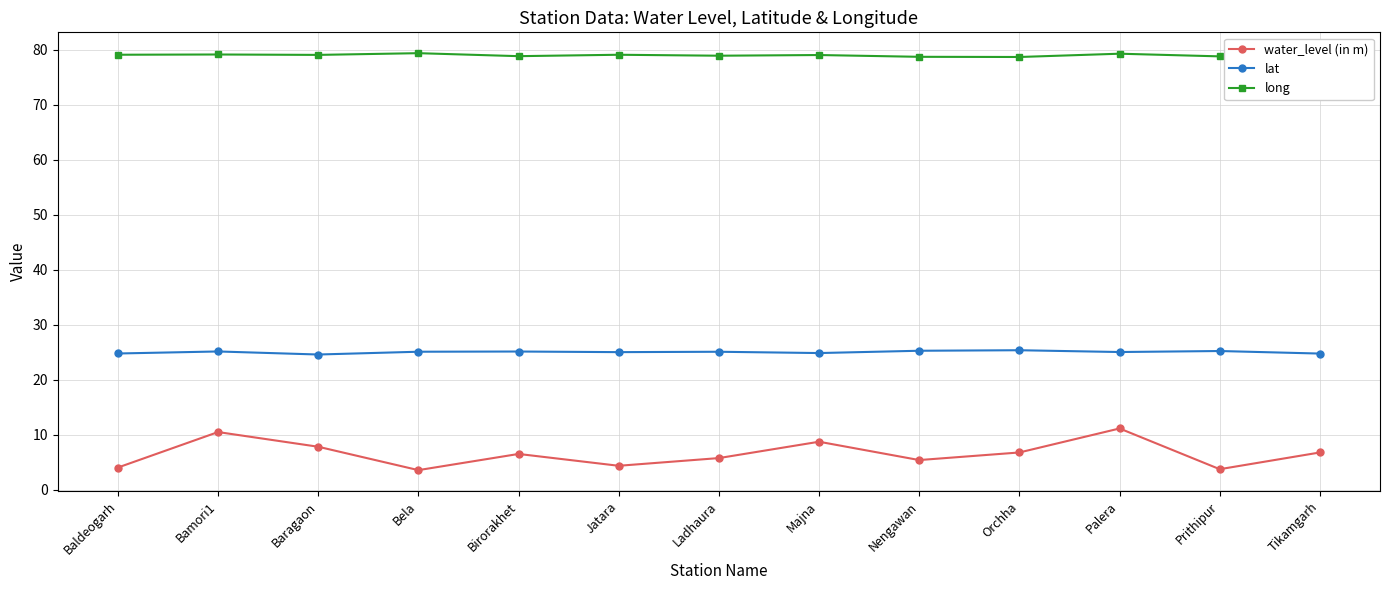

Between Birorakhet and Majna, which series saw the biggest shift?

water_level (in m)